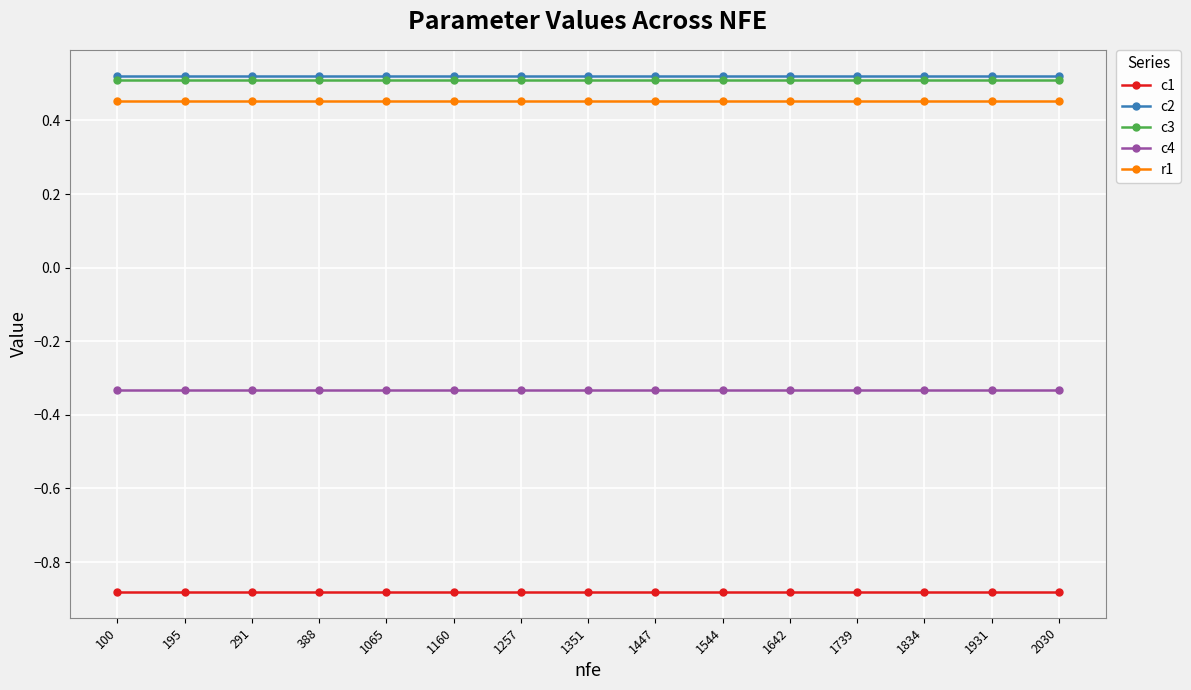

What is the difference between the highest and lowest values at 1160?

1.4